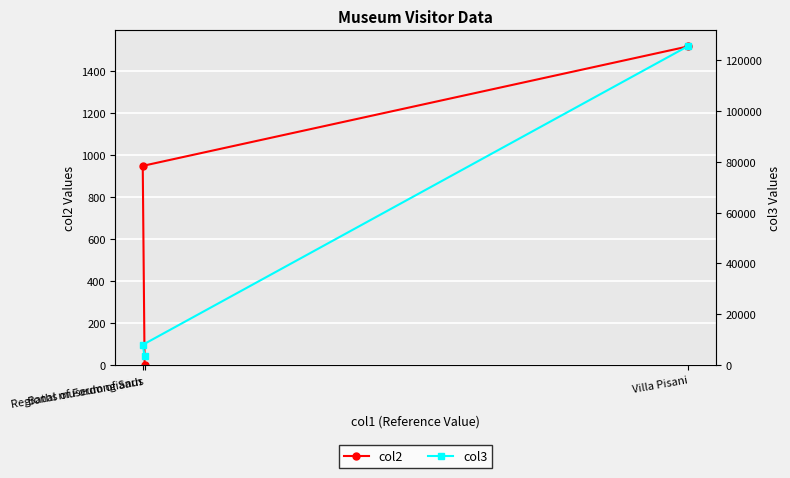

How many values in the col2 series are below 950?

1